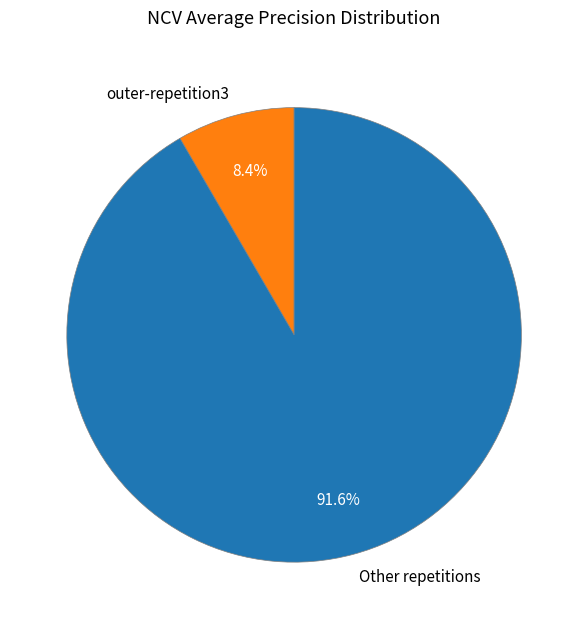

What is the largest slice in the pie chart?

Other repetitions